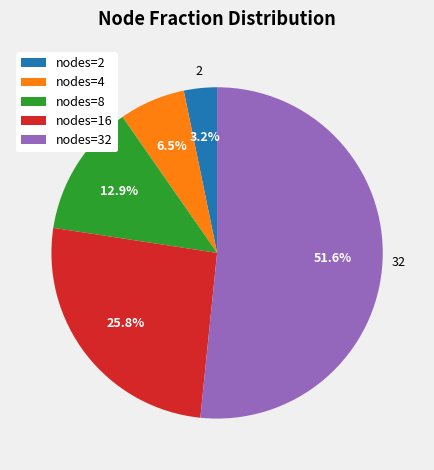

Between nodes=2 and nodes=8, which is larger?

nodes=8